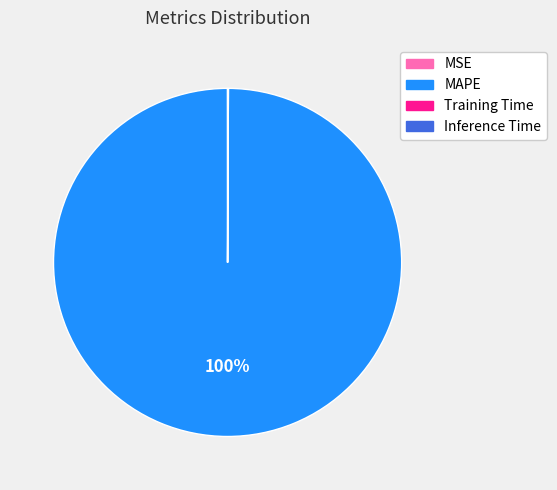

The MAPE slice represents 93% of the pie. True or false?

False